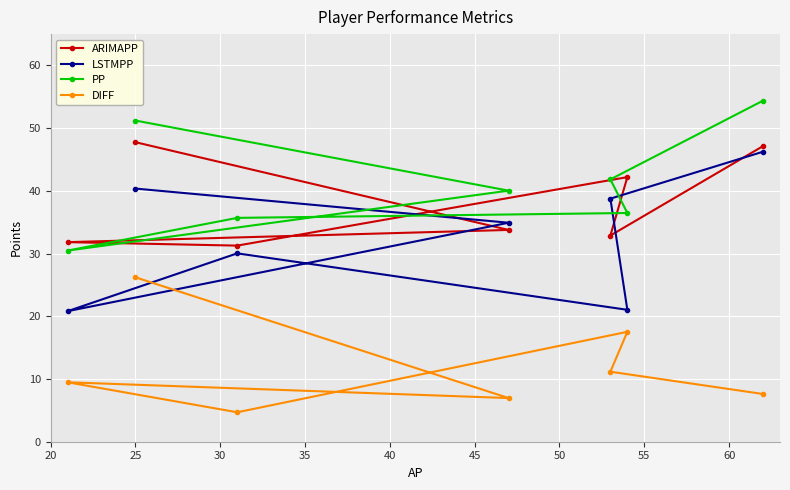

Which series has the largest total across all categories?

PP